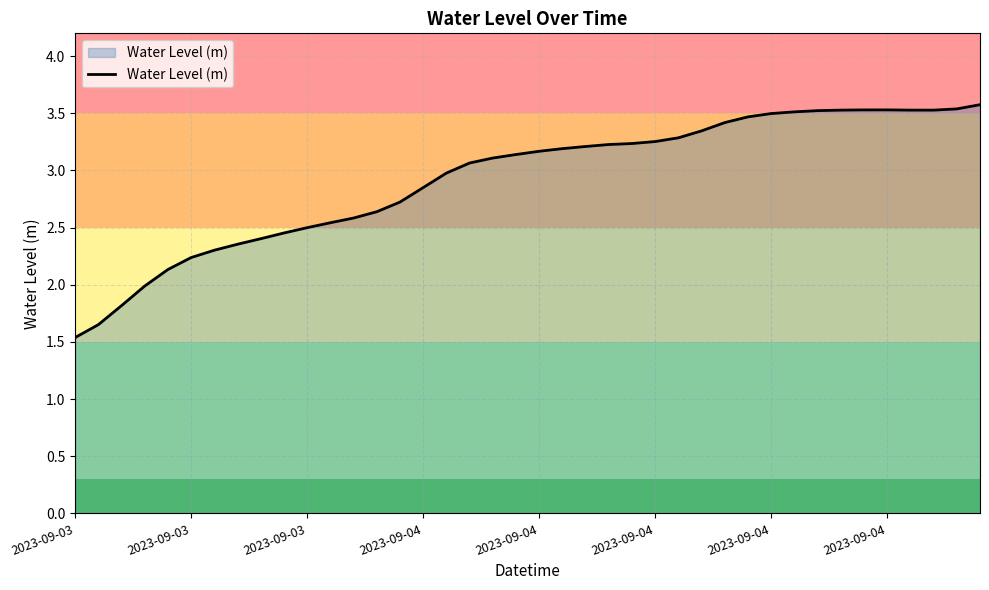

What is the greatest value displayed?

3.6